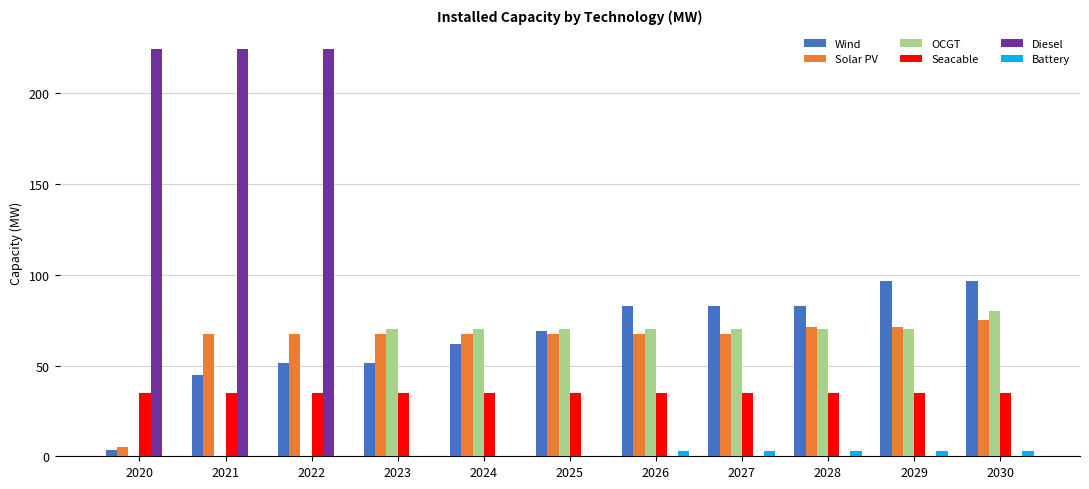

Which series changed the most between 2021 and 2030?

Diesel